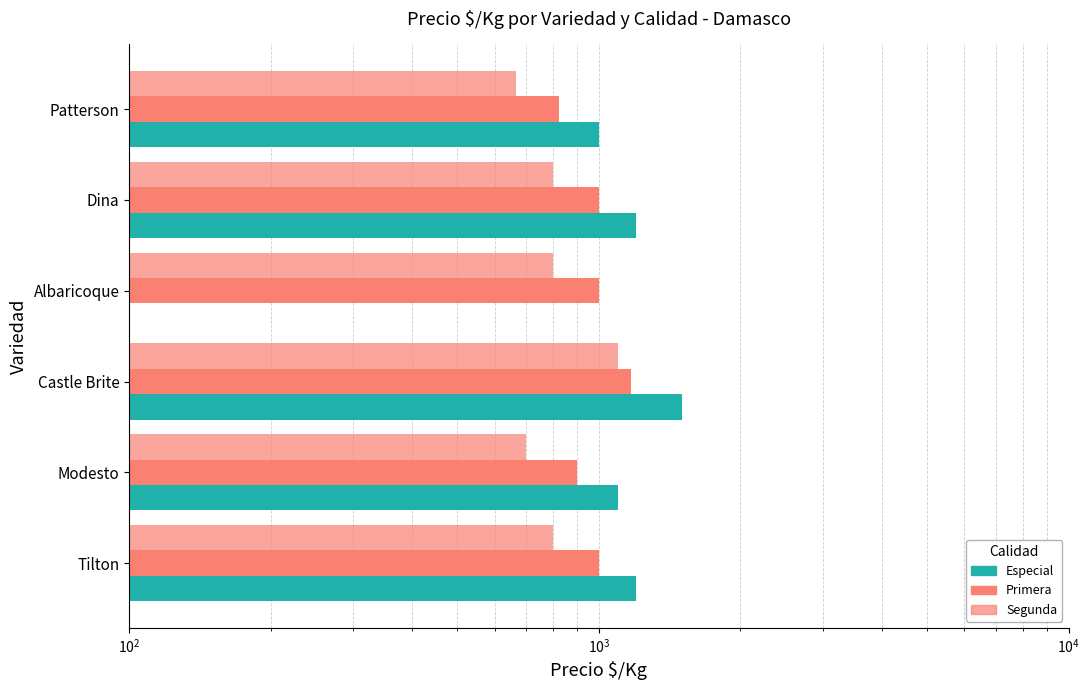

List the series in order of their peak value, lowest first.

Segunda, Primera, Especial